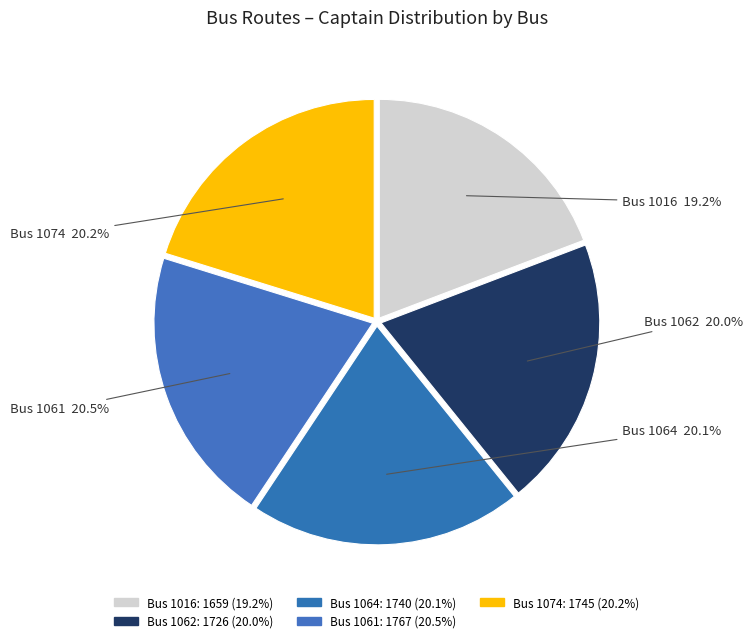

Which slice is the smallest?

Bus 1016